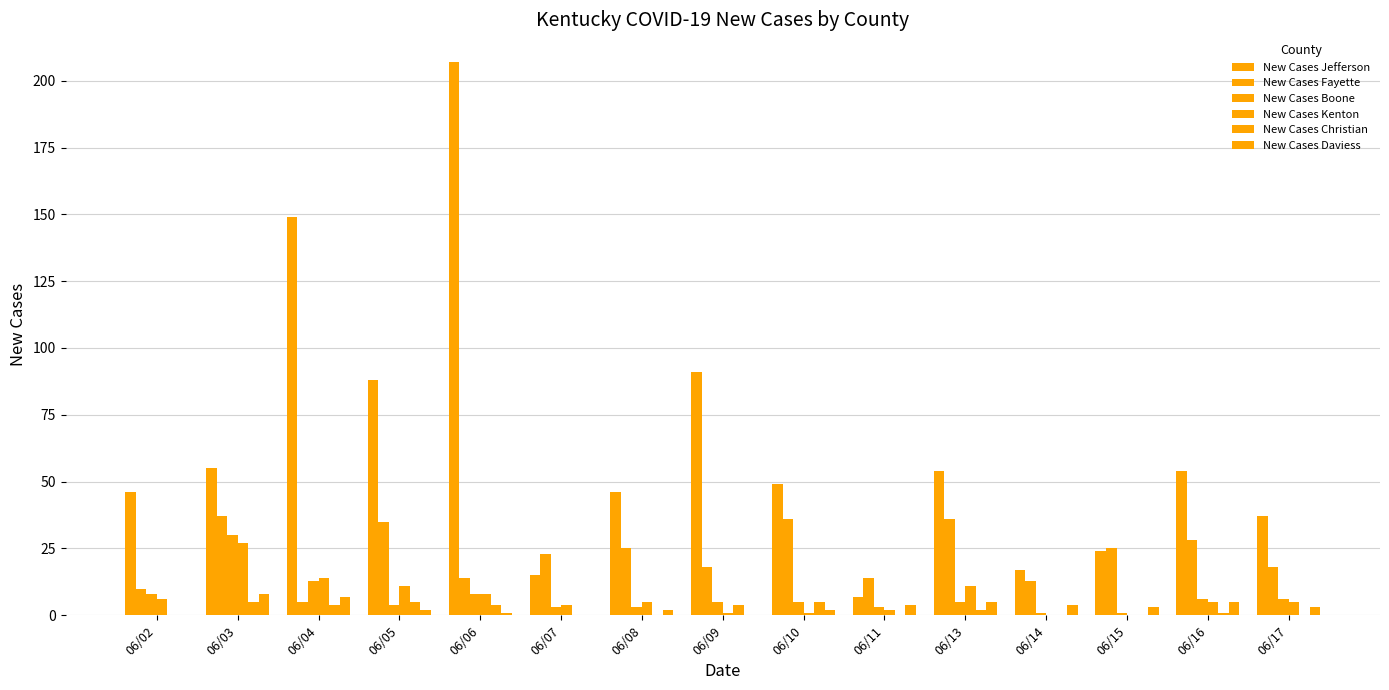

Count the number of data series in this chart.

6